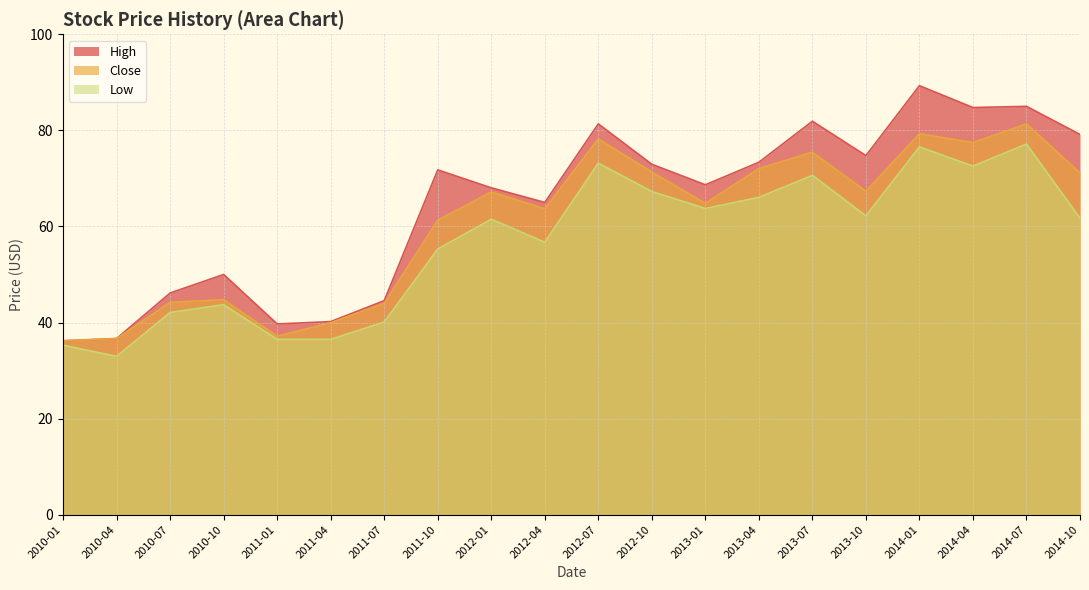

What position from the right is 2011-07?

14